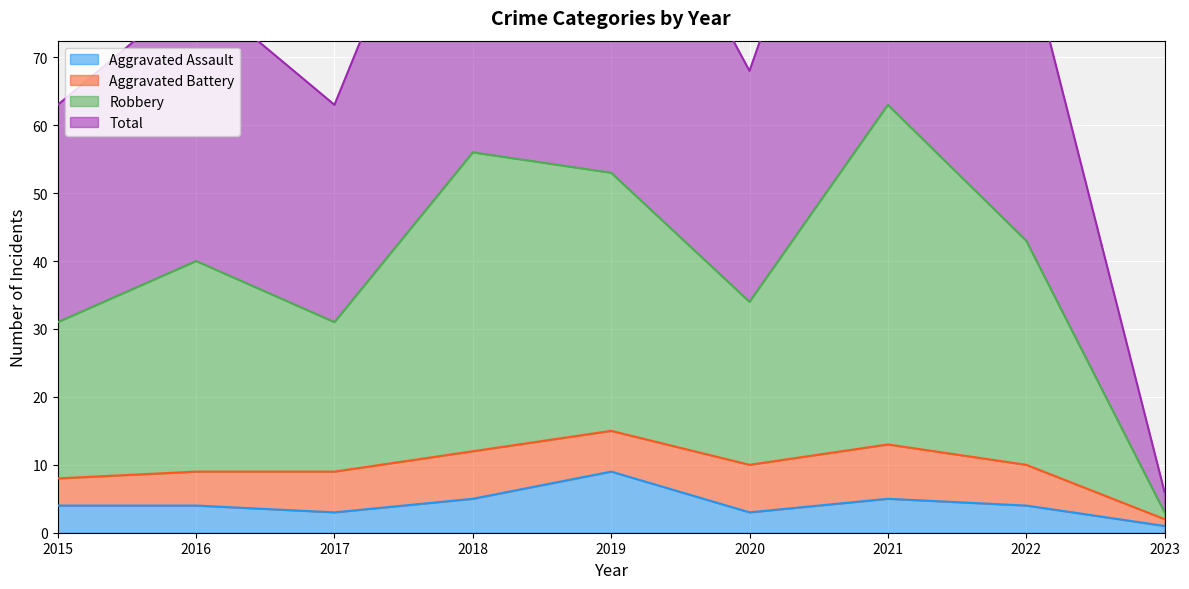

What is the value of the Robbery point at the 8th from the left?

43